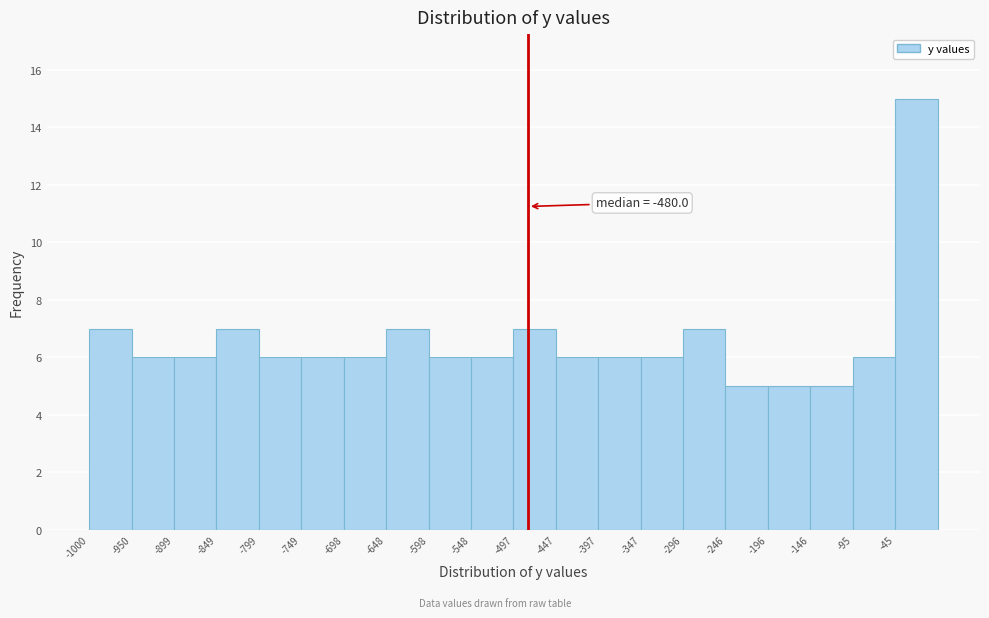

Over which range of the x-axis is the bar tallest?

-50 to 10